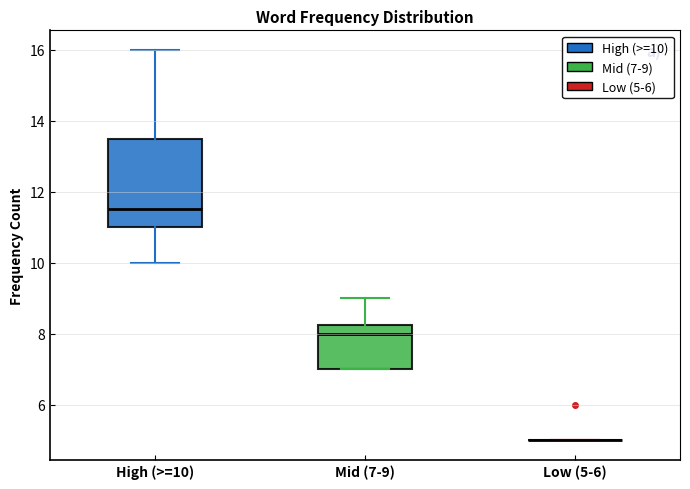

Comparing the boxes themselves (not the whiskers), which one is the tallest?

High (>=10)